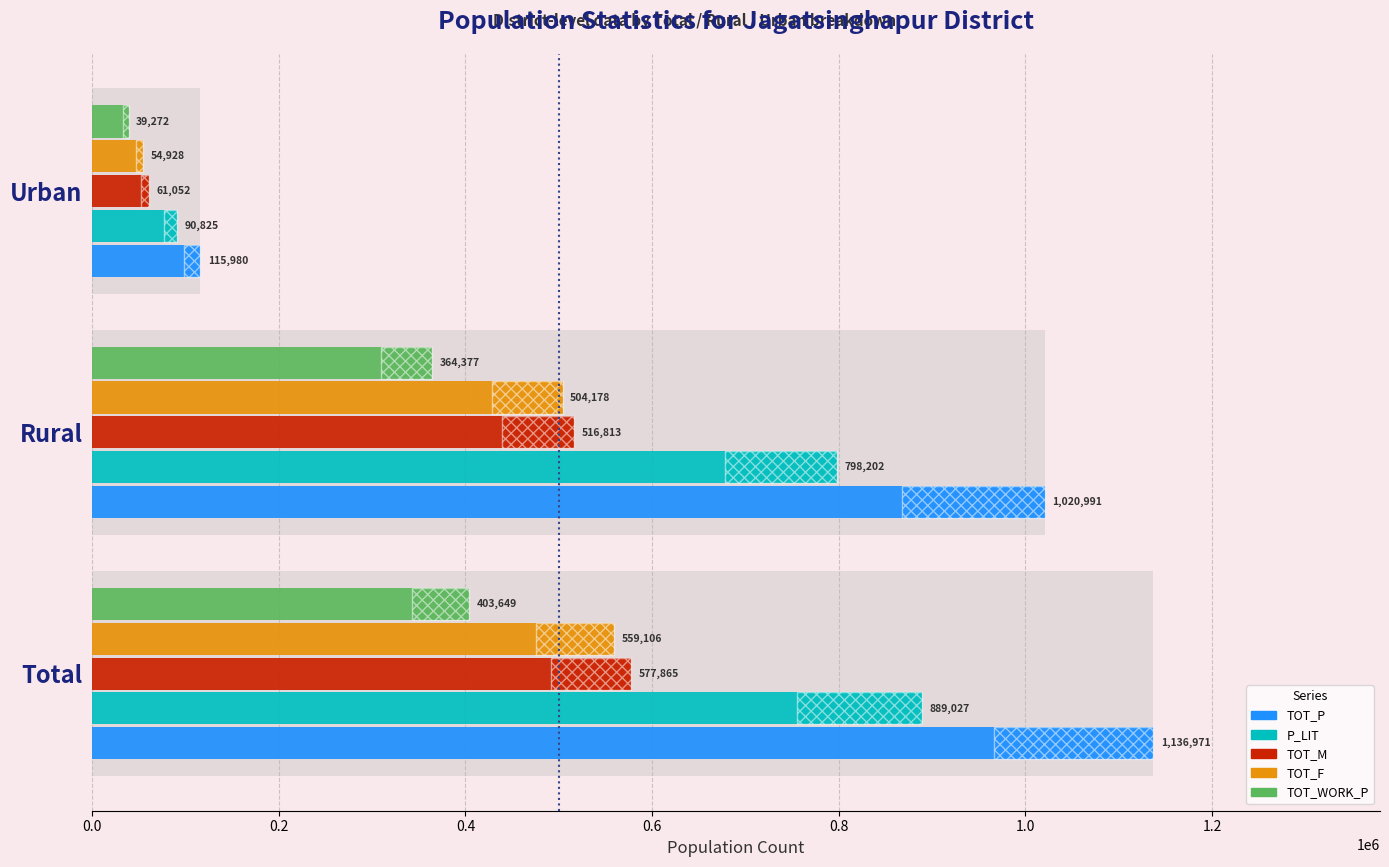

True or false: P_LIT has a value of 1265561 at Rural.

False